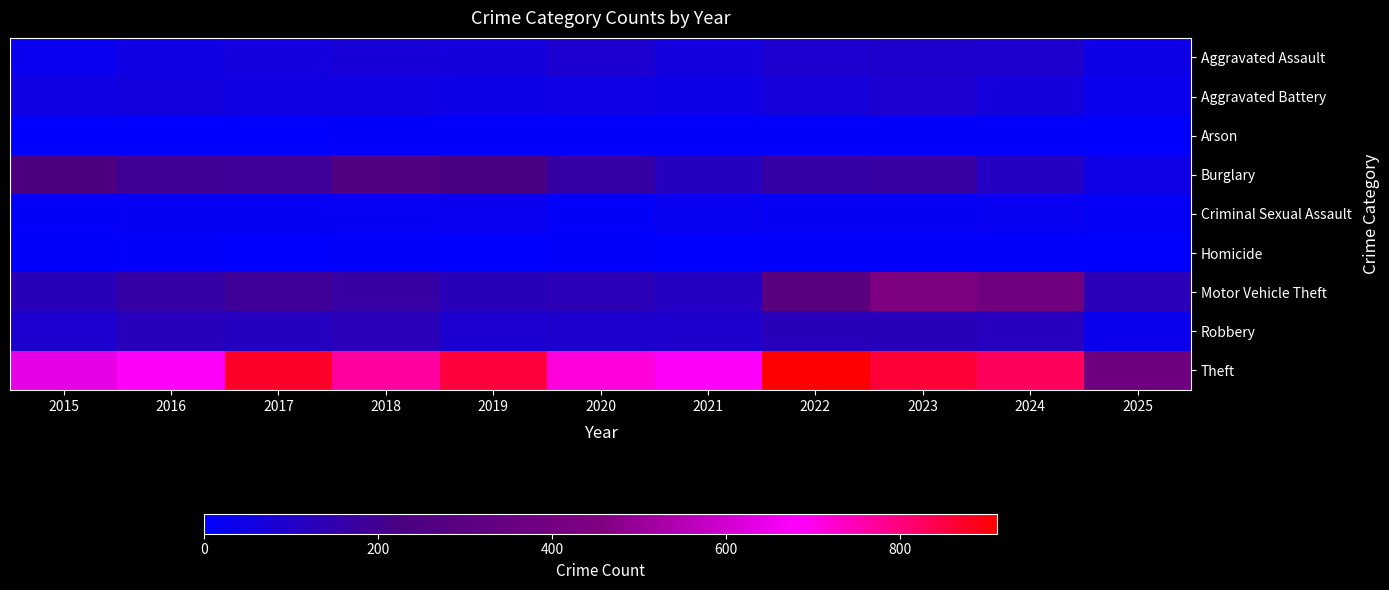

Rank the series by their maximum value, from lowest to highest.

Arson, Homicide, Criminal Sexual Assault, Aggravated Battery, Aggravated Assault, Robbery, Burglary, Motor Vehicle Theft, Theft